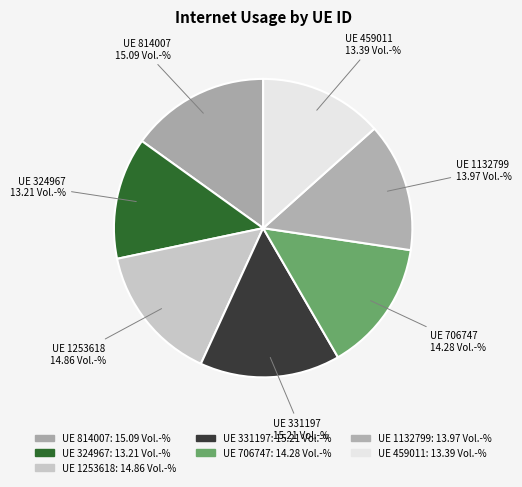

What is the ratio of the value at UE 1253618 to the value at UE 814007?

1.0